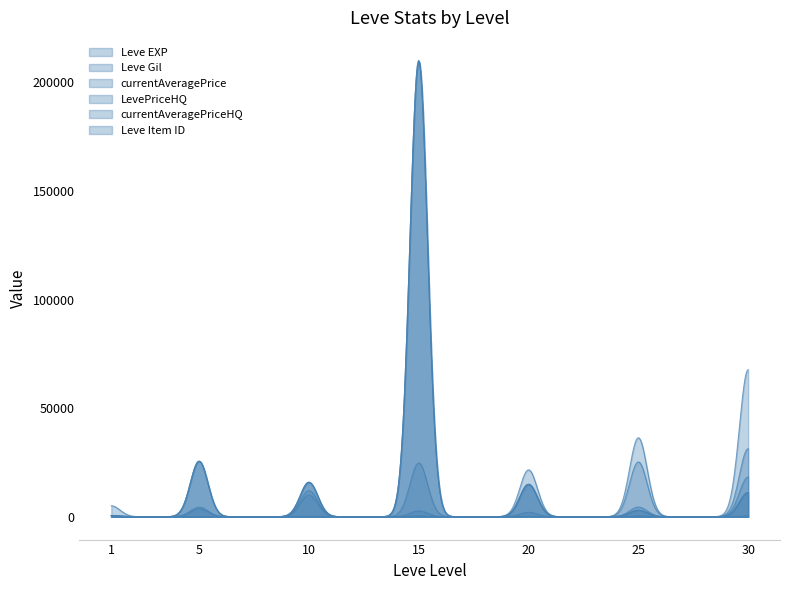

The value of currentAveragePriceHQ at 15 is 210009.0. True or false?

True